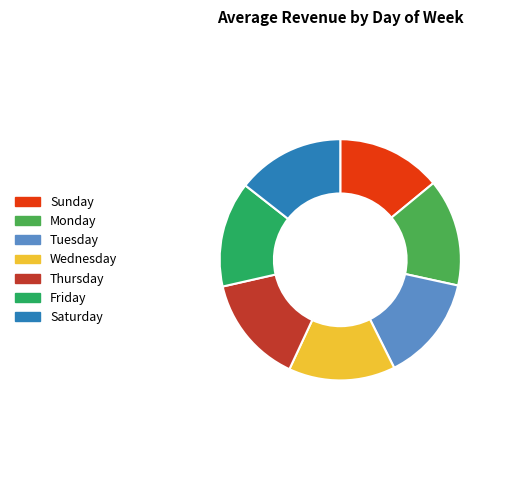

Do Wednesday and Monday together represent more than half of the pie?

No